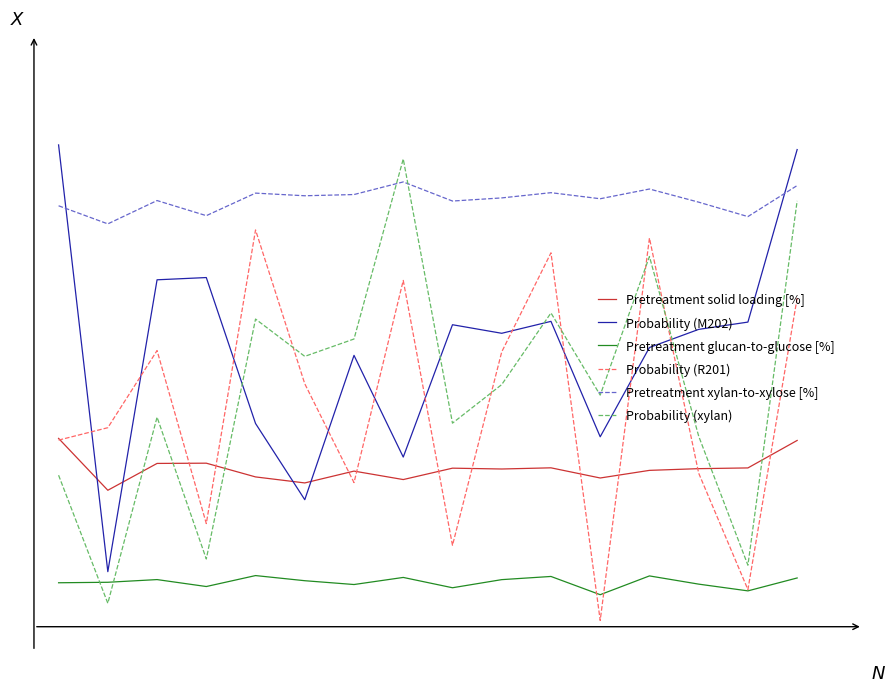

After their last crossing, which series has the higher values: Probability (R201) or Probability (xylan)?

Probability (xylan)